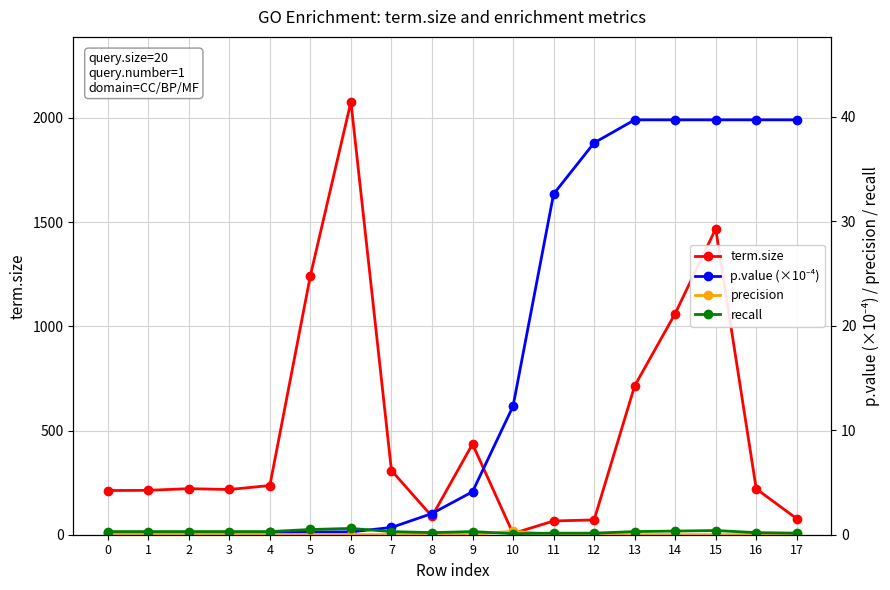

Reading left to right, what are all the values shown in this chart?

term.size: 212.0	213.0	221.0	217.0	236.0	1243.0	2077.0	308.0	88.0	435.0	6.0	66.0	71.0	714.0	1061.0	1468.0	220.0	77.0
p.value (×10⁻⁴): 0.2	0.2	0.2	0.2	0.2	0.3	0.3	0.7	2.0	4.1	12.3	32.6	37.5	39.7	39.7	39.7	39.7	39.7
precision: 0.0	0.0	0.0	0.0	0.0	0.0	0.0	0.0	0.0	0.0	0.3	0.0	0.0	0.0	0.0	0.0	0.0	0.0
recall: 0.3	0.3	0.3	0.3	0.3	0.5	0.6	0.3	0.2	0.3	0.1	0.1	0.1	0.3	0.3	0.4	0.2	0.1